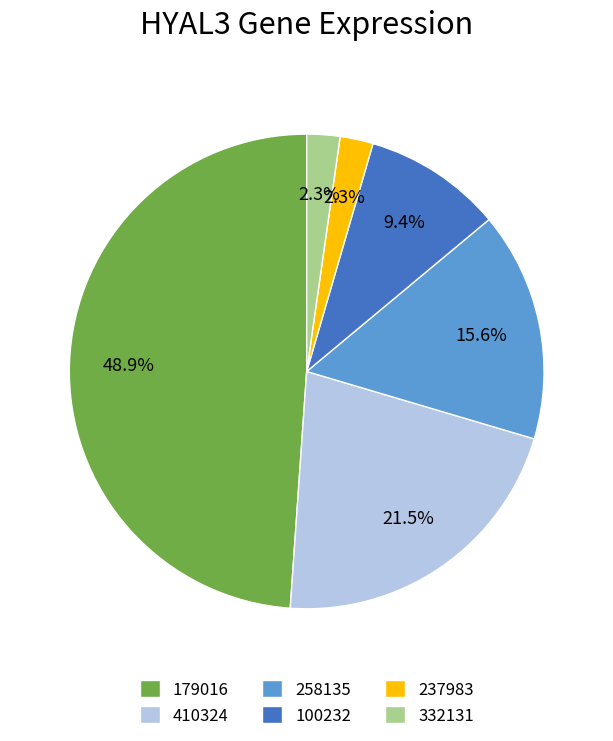

Is there a majority slice in this chart?

No